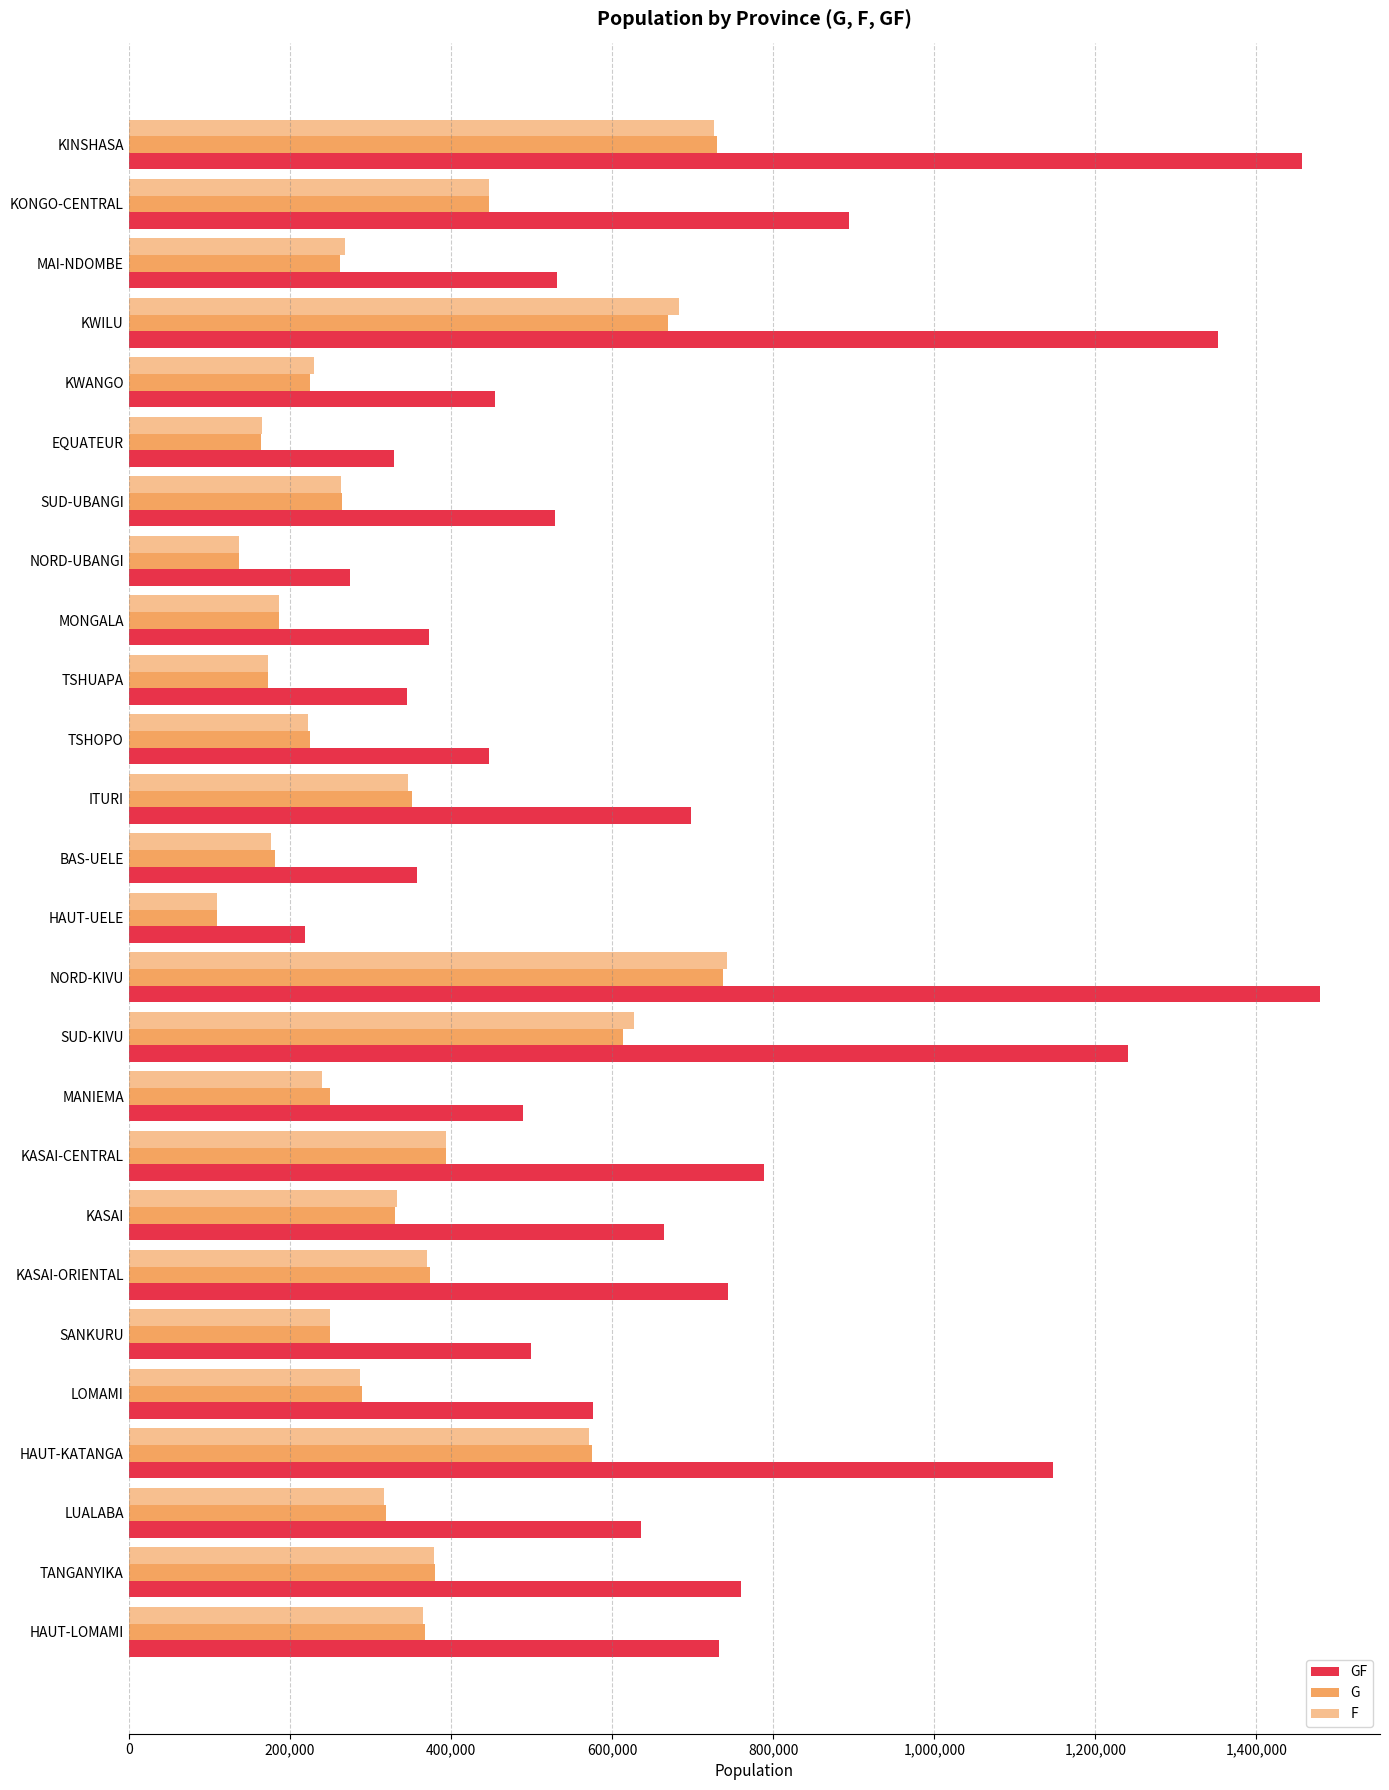

Count the number of data series in this chart.

3